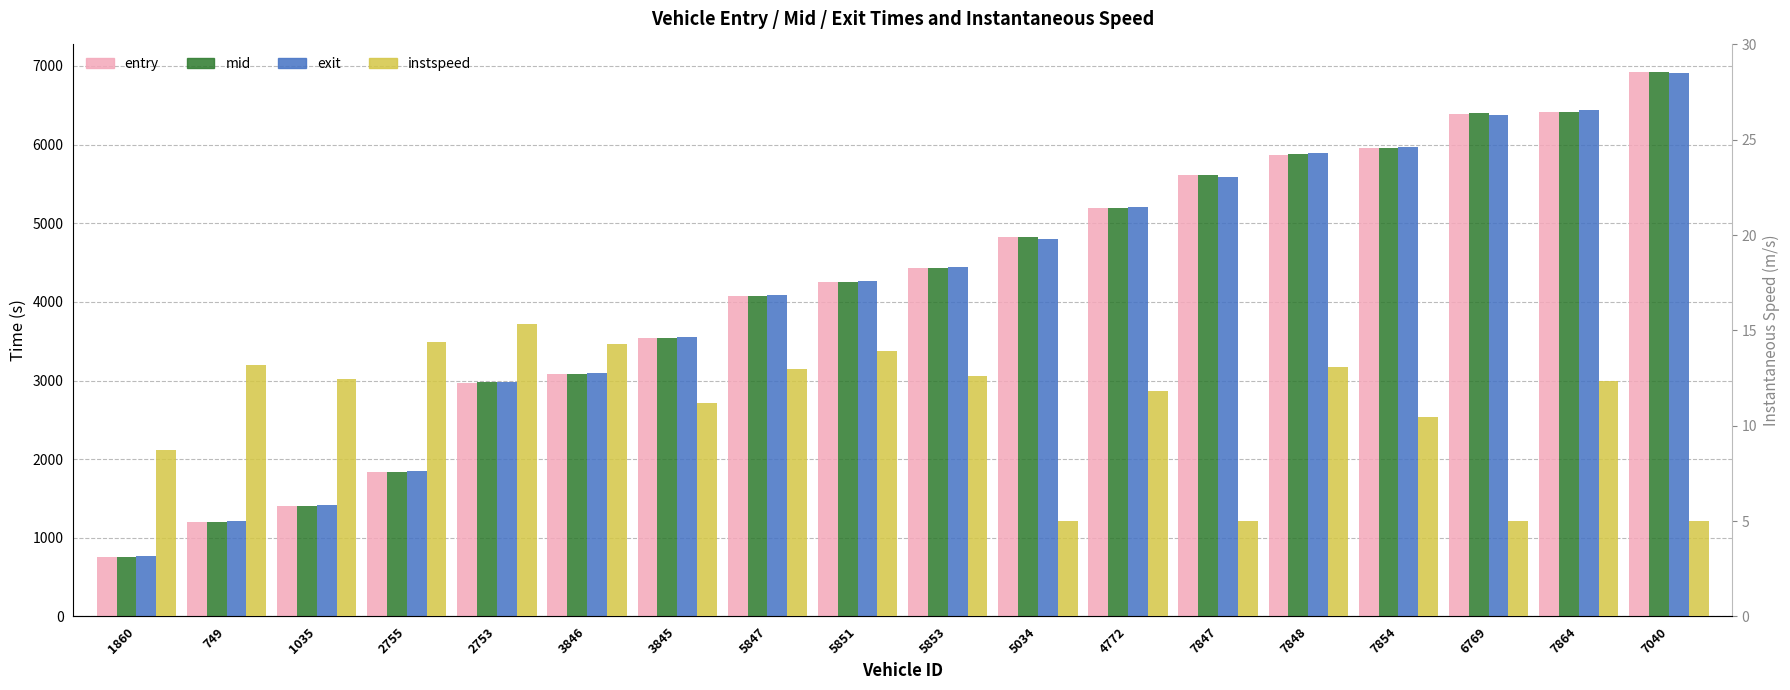

Rank the series by their maximum value, from lowest to highest.

instspeed, exit, entry, mid